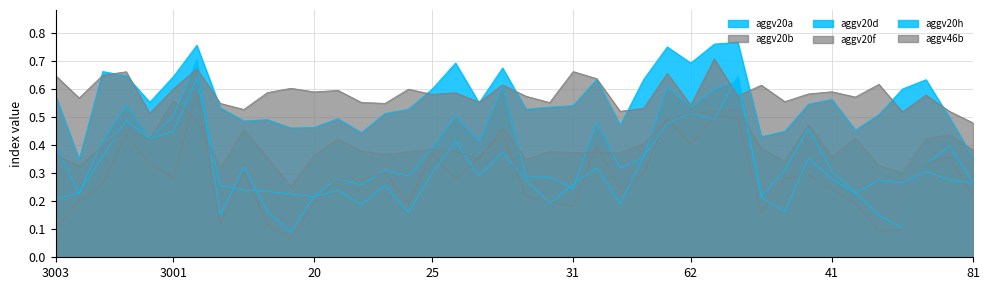

At which category does the chart reach its minimum across all series?

13